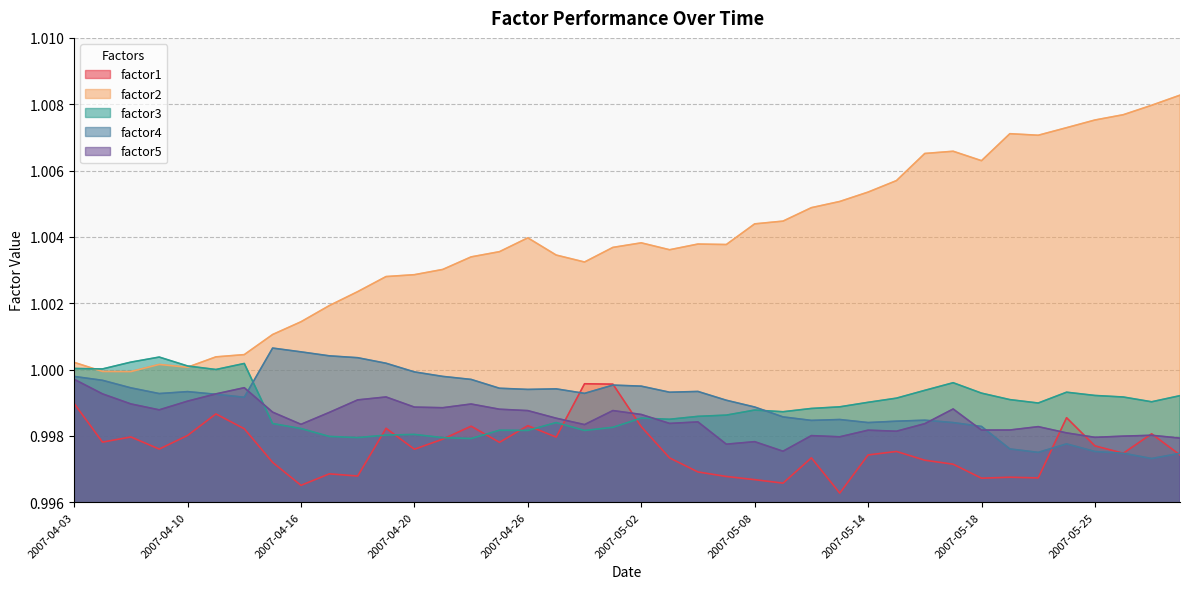

Is the value of factor3 at 2007-05-14 greater than the value of factor1 at 2007-05-16?

Yes